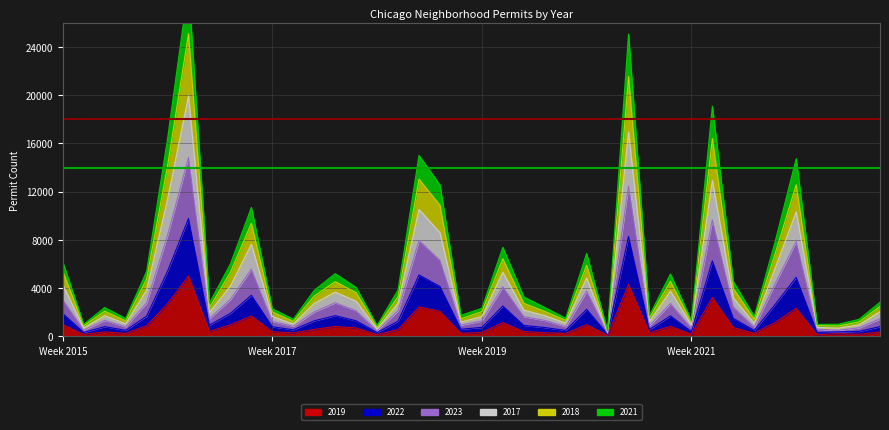

Is it true that 2019 equals 1713 at Edgewater?

False